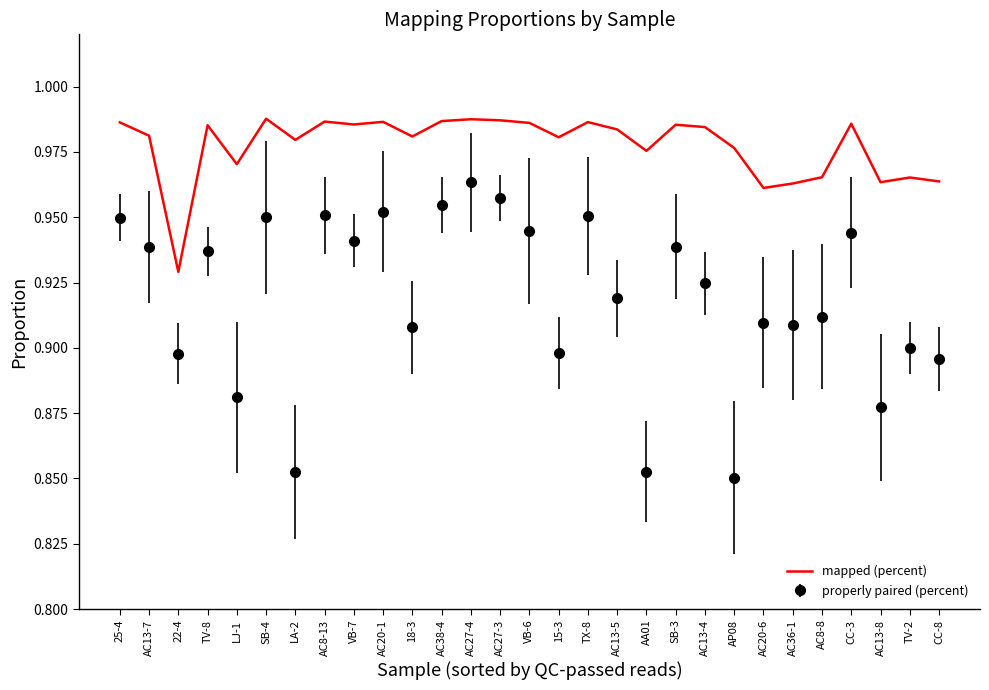

The properly paired (percent) series shows 0.9 at AC13-8. True or false?

True